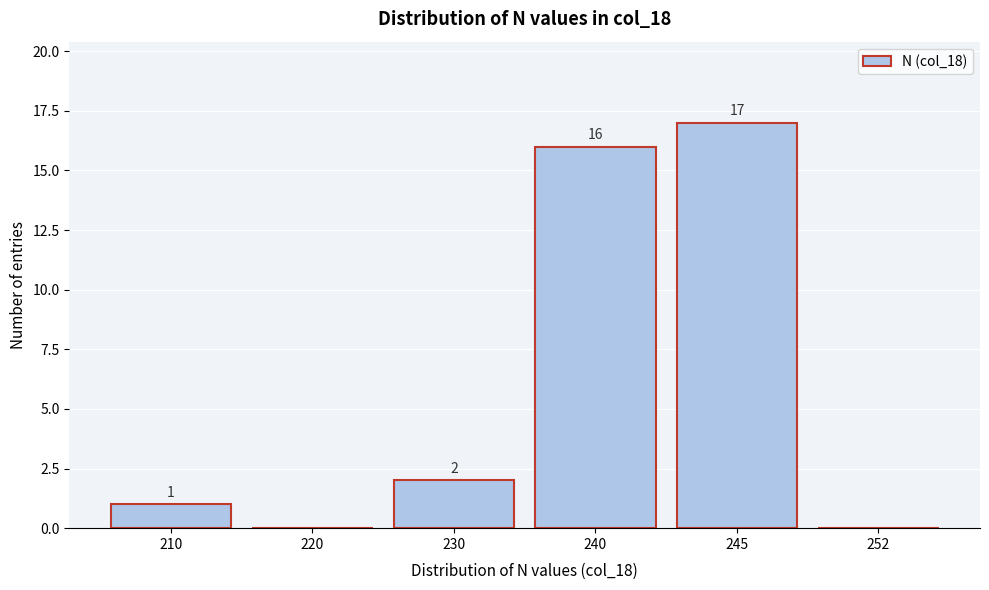

Reading left to right, list all the values displayed in this chart.

210=1	220=0	230=2	240=16	245=17	252=0